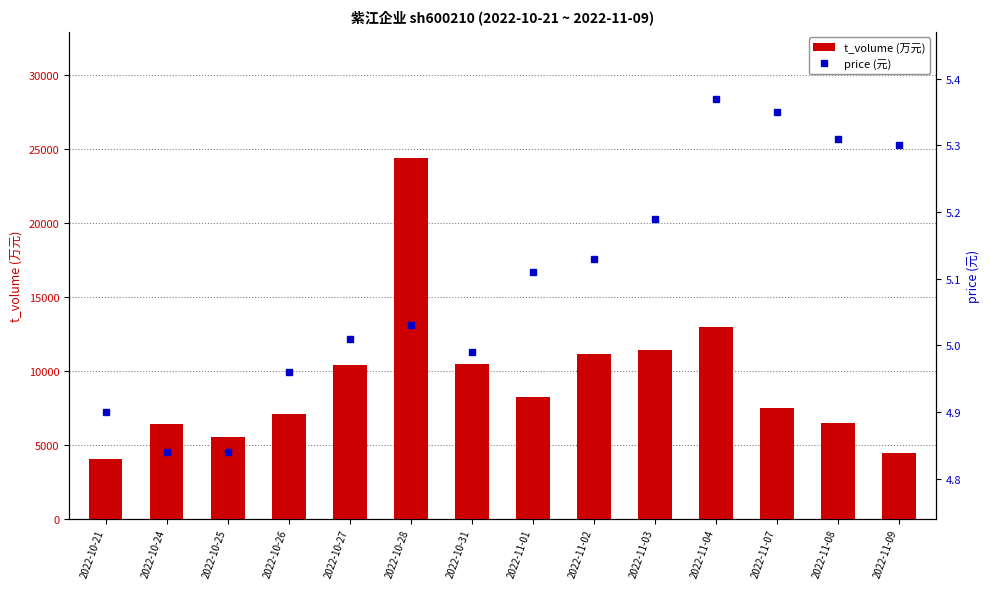

What is the difference between the maximum and minimum values in the price (元) series?

0.5